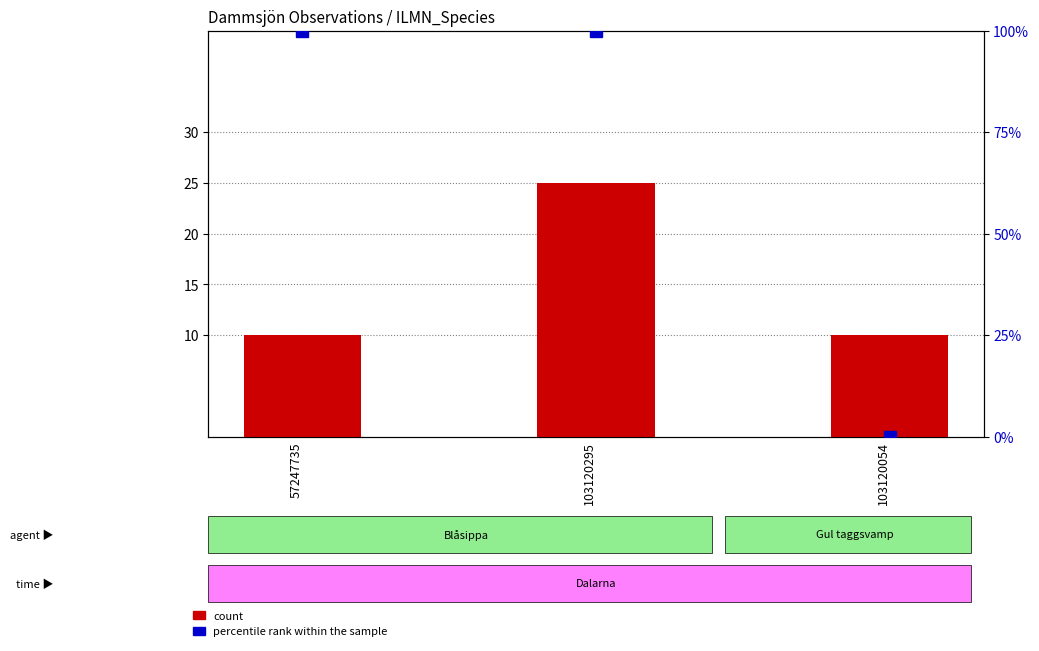

How many bars are there in total?

6